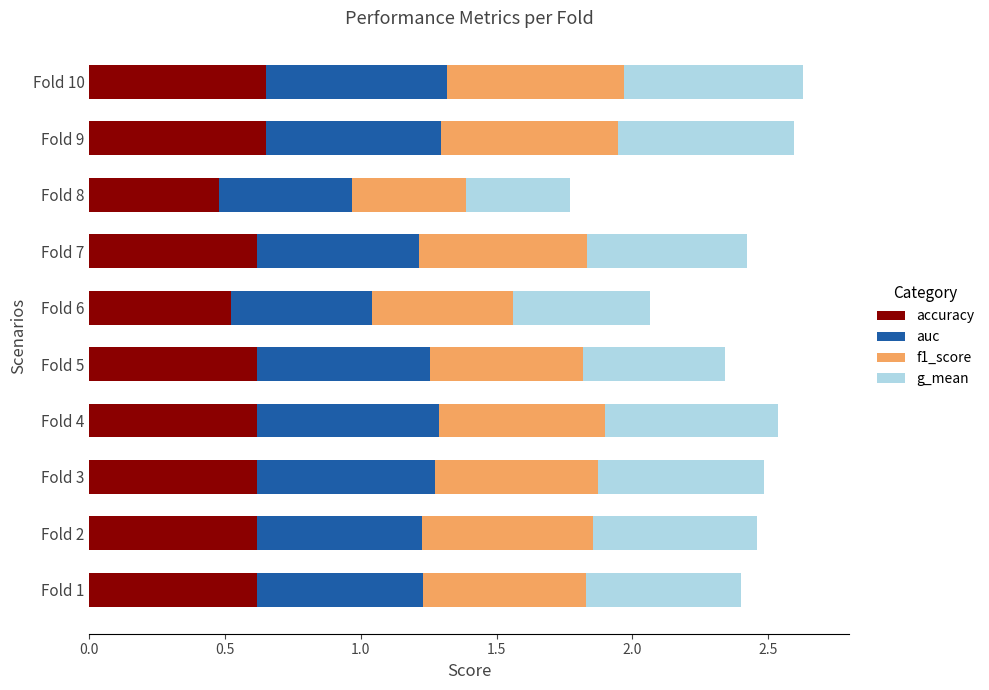

What is the lowest value of the accuracy series?

0.5